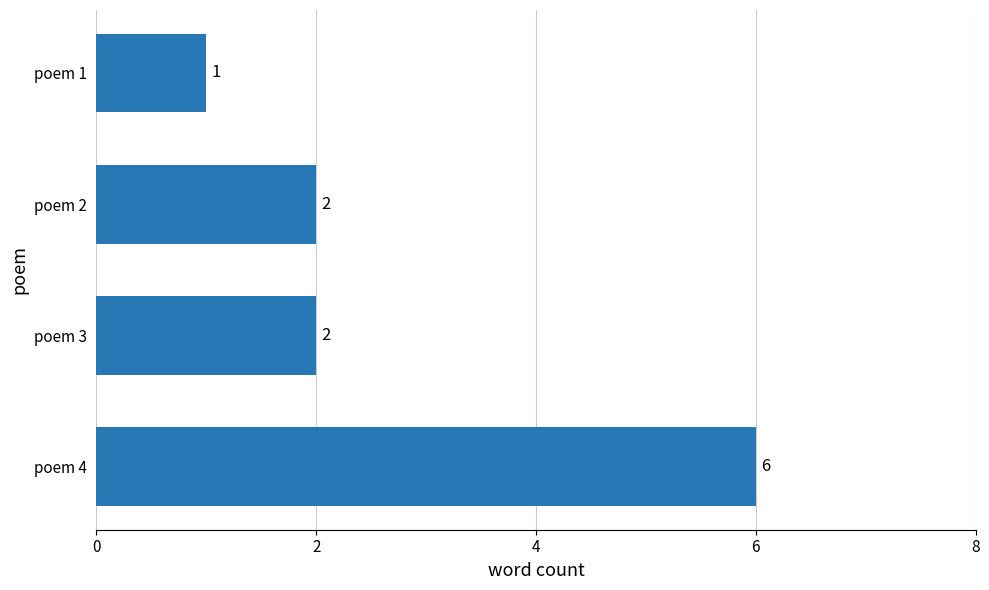

What is the difference between the maximum and minimum values?

5